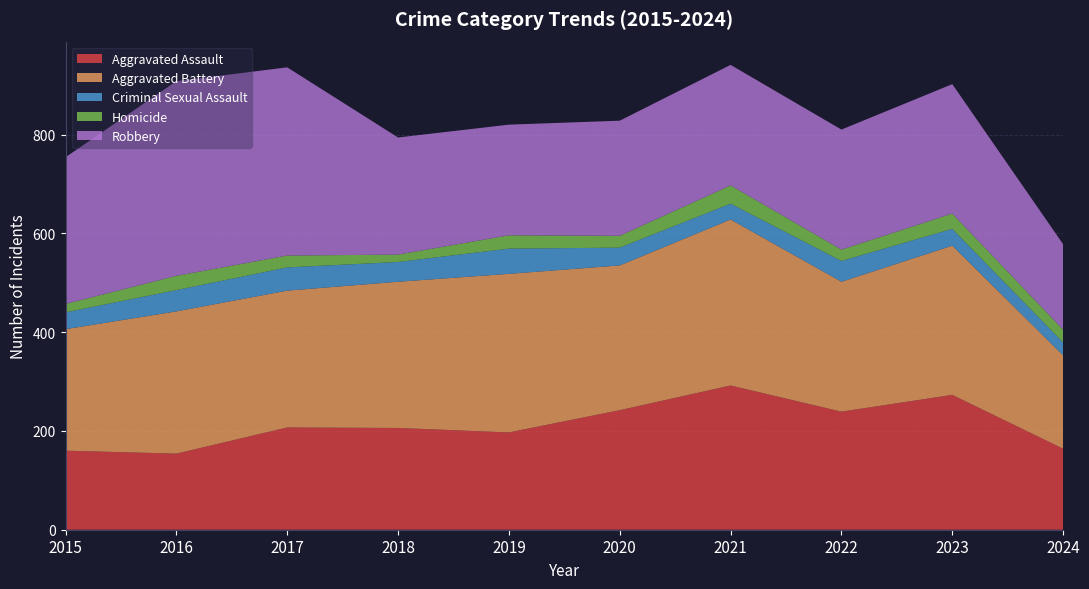

Reading right to left, extract all data points from this chart.

Aggravated Assault: 2024=164	2023=273	2022=239	2021=292	2020=242	2019=197	2018=206	2017=207	2016=154	2015=160
Aggravated Battery: 2024=189	2023=302	2022=263	2021=336	2020=293	2019=321	2018=296	2017=277	2016=288	2015=246
Criminal Sexual Assault: 2024=26	2023=34	2022=42	2021=32	2020=36	2019=51	2018=40	2017=47	2016=43	2015=34
Homicide: 2024=26	2023=31	2022=23	2021=37	2020=24	2019=27	2018=15	2017=24	2016=29	2015=17
Robbery: 2024=173	2023=262	2022=243	2021=244	2020=233	2019=224	2018=237	2017=381	2016=394	2015=297